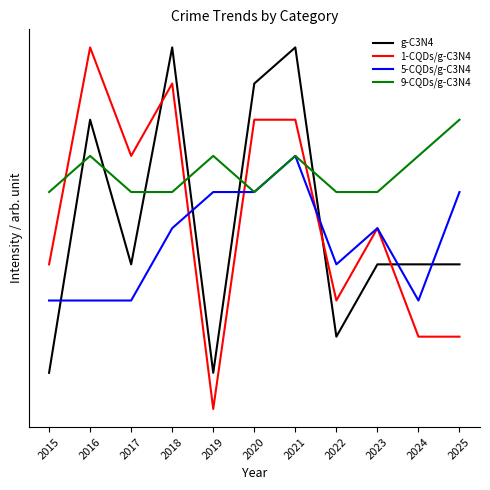

What are all the series names shown in the legend?

g-C3N4, 1-CQDs/g-C3N4, 5-CQDs/g-C3N4, 9-CQDs/g-C3N4